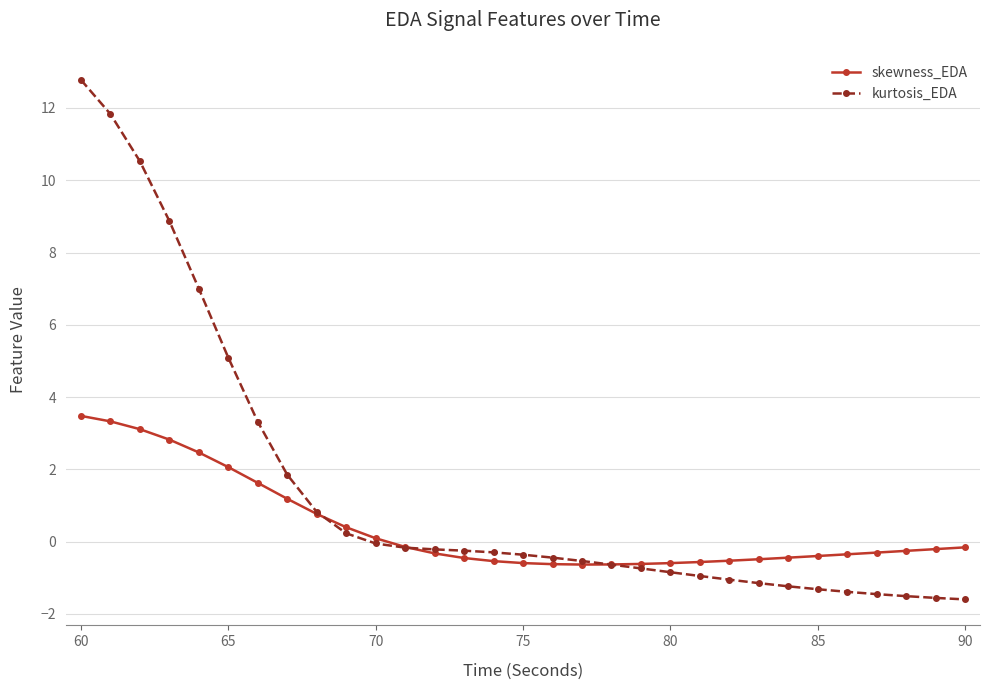

List the series in order of their peak value, lowest first.

skewness_EDA, kurtosis_EDA